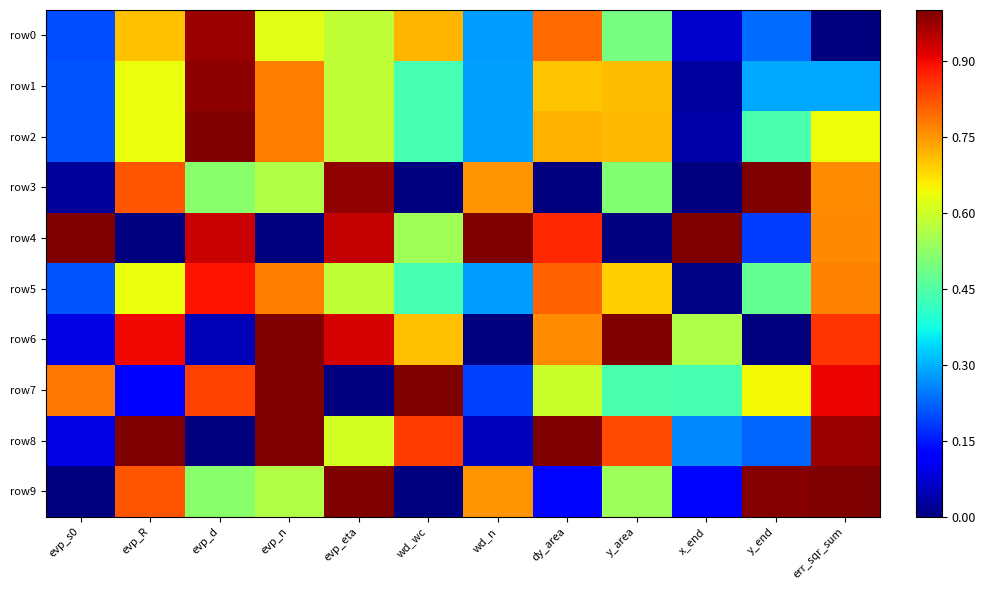

Reading left to right, transcribe all the data shown in this chart.

row0: evp_s0=0.2	evp_R=0.7	evp_d=1.0	evp_n=0.6	evp_eta=0.6	wd_wc=0.7	wd_n=0.3	dy_area=0.8	y_area=0.5	x_end=0.1	y_end=0.2	err_sqr_sum=0.0
row1: evp_s0=0.2	evp_R=0.6	evp_d=1.0	evp_n=0.8	evp_eta=0.6	wd_wc=0.4	wd_n=0.3	dy_area=0.7	y_area=0.7	x_end=0.0	y_end=0.3	err_sqr_sum=0.3
row2: evp_s0=0.2	evp_R=0.6	evp_d=1.0	evp_n=0.8	evp_eta=0.6	wd_wc=0.4	wd_n=0.3	dy_area=0.7	y_area=0.7	x_end=0.0	y_end=0.4	err_sqr_sum=0.6
row3: evp_s0=0.0	evp_R=0.8	evp_d=0.5	evp_n=0.6	evp_eta=1.0	wd_wc=0.0	wd_n=0.8	dy_area=0.0	y_area=0.5	x_end=0.0	y_end=1.0	err_sqr_sum=0.8
row4: evp_s0=1.0	evp_R=0.0	evp_d=0.9	evp_n=0.0	evp_eta=0.9	wd_wc=0.5	wd_n=1.0	dy_area=0.9	y_area=0.0	x_end=1.0	y_end=0.2	err_sqr_sum=0.8
row5: evp_s0=0.2	evp_R=0.6	evp_d=0.9	evp_n=0.8	evp_eta=0.6	wd_wc=0.4	wd_n=0.3	dy_area=0.8	y_area=0.7	x_end=0.0	y_end=0.5	err_sqr_sum=0.8
row6: evp_s0=0.1	evp_R=0.9	evp_d=0.0	evp_n=1.0	evp_eta=0.9	wd_wc=0.7	wd_n=0.0	dy_area=0.8	y_area=1.0	x_end=0.6	y_end=0.0	err_sqr_sum=0.9
row7: evp_s0=0.8	evp_R=0.1	evp_d=0.8	evp_n=1.0	evp_eta=0.0	wd_wc=1.0	wd_n=0.2	dy_area=0.6	y_area=0.4	x_end=0.4	y_end=0.6	err_sqr_sum=0.9
row8: evp_s0=0.1	evp_R=1.0	evp_d=0.0	evp_n=1.0	evp_eta=0.6	wd_wc=0.8	wd_n=0.1	dy_area=1.0	y_area=0.8	x_end=0.3	y_end=0.2	err_sqr_sum=1.0
row9: evp_s0=0.0	evp_R=0.8	evp_d=0.5	evp_n=0.6	evp_eta=1.0	wd_wc=0.0	wd_n=0.8	dy_area=0.1	y_area=0.5	x_end=0.1	y_end=1.0	err_sqr_sum=1.0